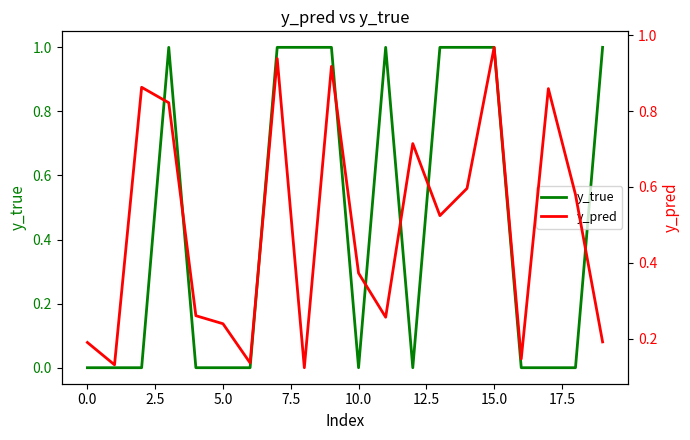

True or false: y_pred and y_true cross at least once.

True